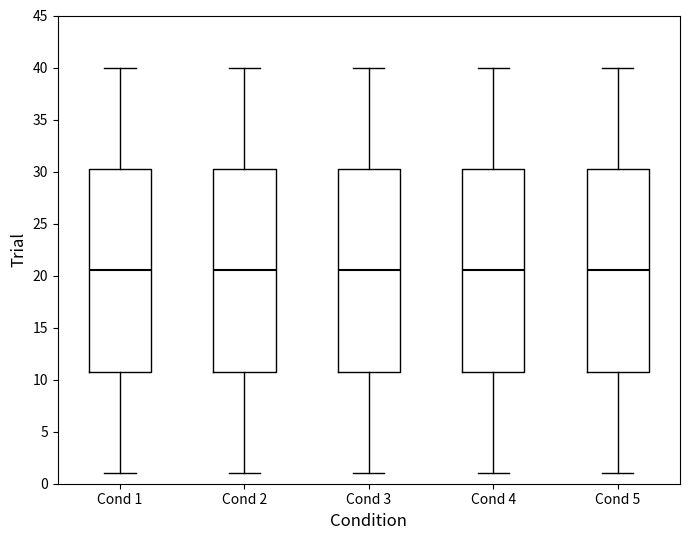

Reading left to right, transcribe this box plot: for each box, give where its median line is, the range the box spans, and where its two whiskers end, as read against the y-axis. The values are not printed on the chart, so give them approximately, as read against the axis.

Cond 1: median 20.5, box 11.0 to 30.5, whiskers 1.0 to 40.0
Cond 2: median 20.5, box 11.0 to 30.5, whiskers 1.0 to 40.0
Cond 3: median 20.5, box 11.0 to 30.5, whiskers 1.0 to 40.0
Cond 4: median 20.5, box 11.0 to 30.5, whiskers 1.0 to 40.0
Cond 5: median 20.5, box 11.0 to 30.5, whiskers 1.0 to 40.0